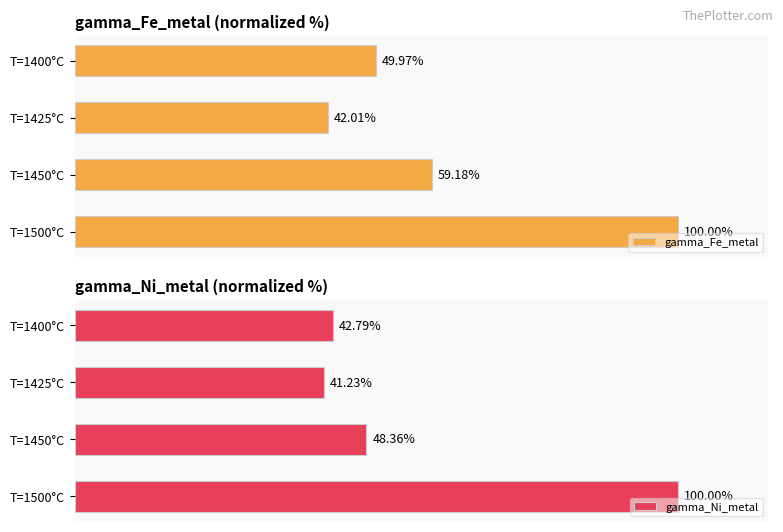

Which series has the largest range (max minus min)?

gamma_Ni_metal